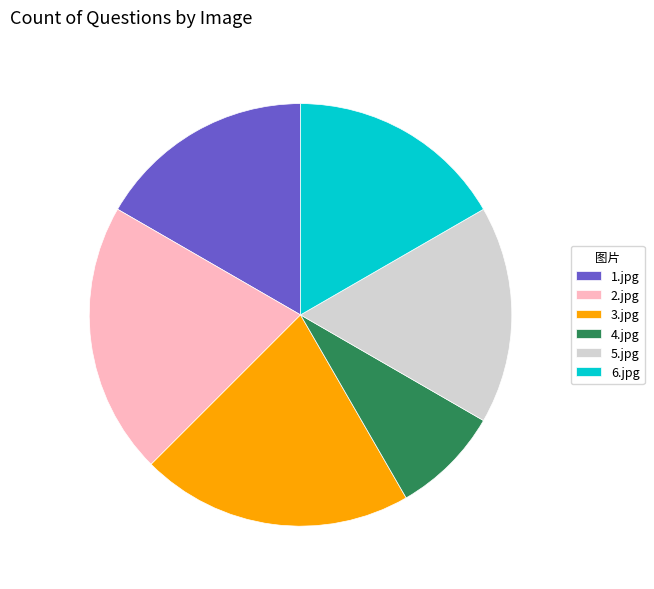

Is there any slice that represents more than half of the pie?

No